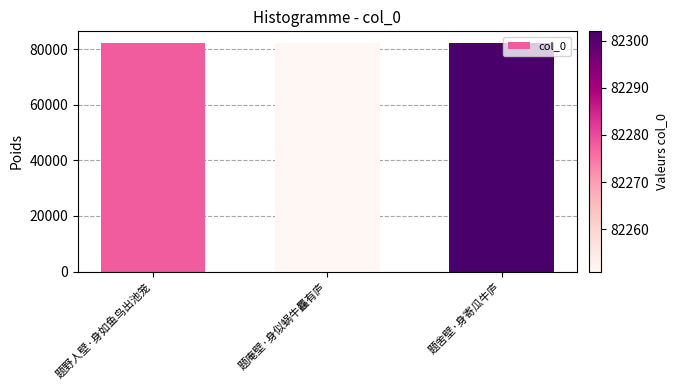

What is the ratio of the value at 题庵壁·身似蜗牛麤有庐 to the value at 题舍壁·身寄瓜牛庐?

1.0